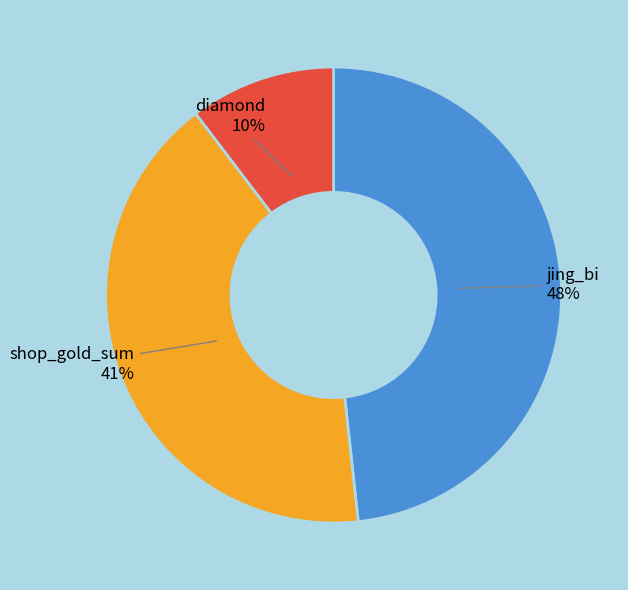

To the nearest percent, what is the average slice percentage?

33%